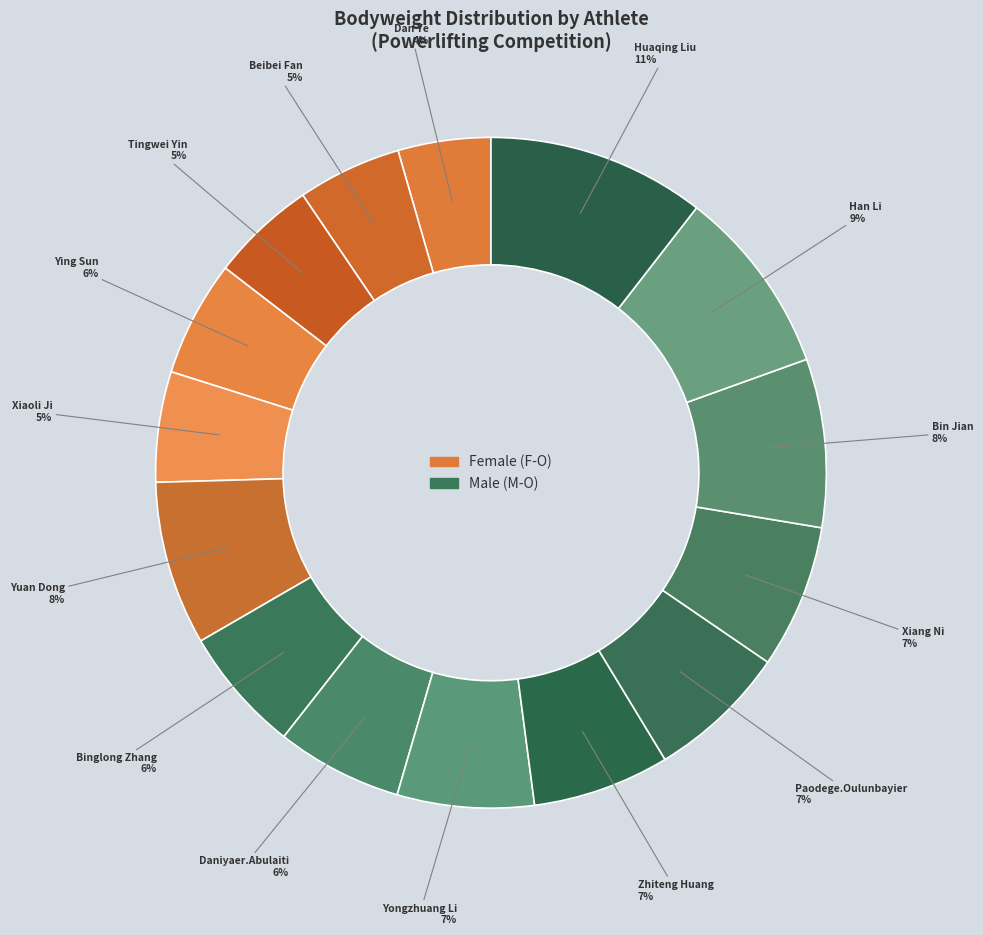

To the nearest percent, what is the average slice percentage?

7%